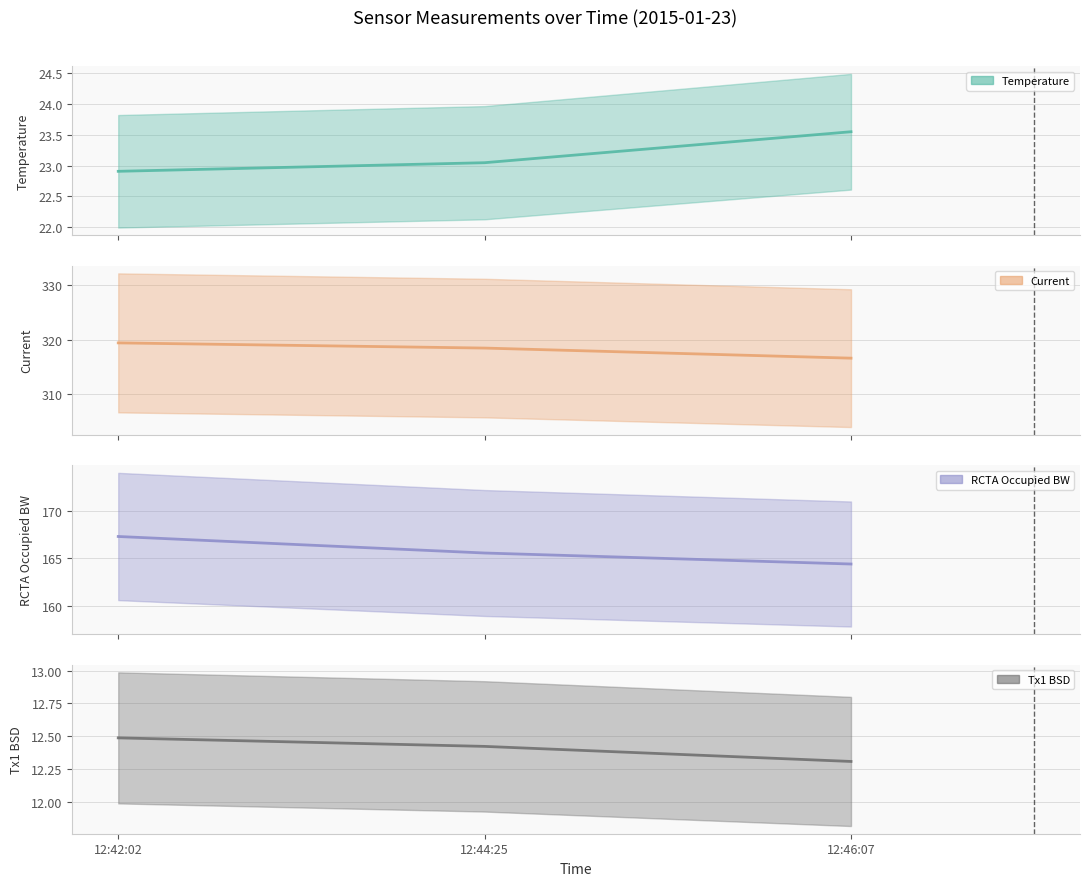

Reading right to left, extract all data points from this chart.

Temperature (line): 23.6	23.0	22.9
Current (line): 316.6	318.5	319.4
RCTA Occupied BW (line): 164.4	165.6	167.3
Tx1 BSD (line): 12.3	12.4	12.5